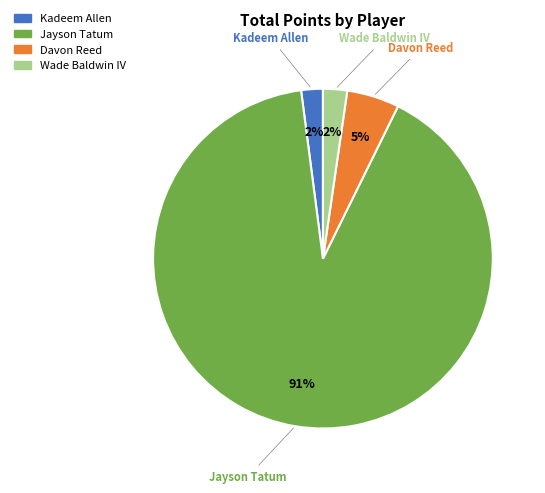

Is there a majority slice in this chart?

Yes